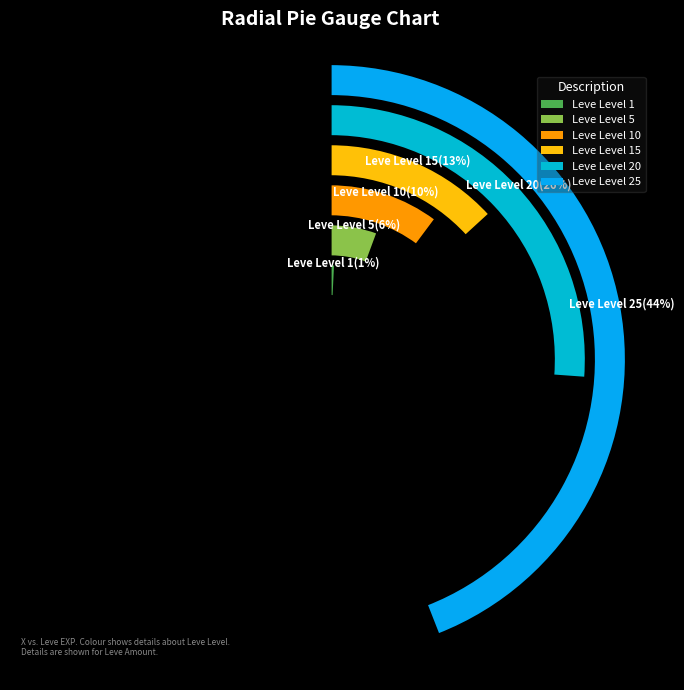

Combined, what portion of the pie is Leve Level 5 and Leve Level 10?

15.8%